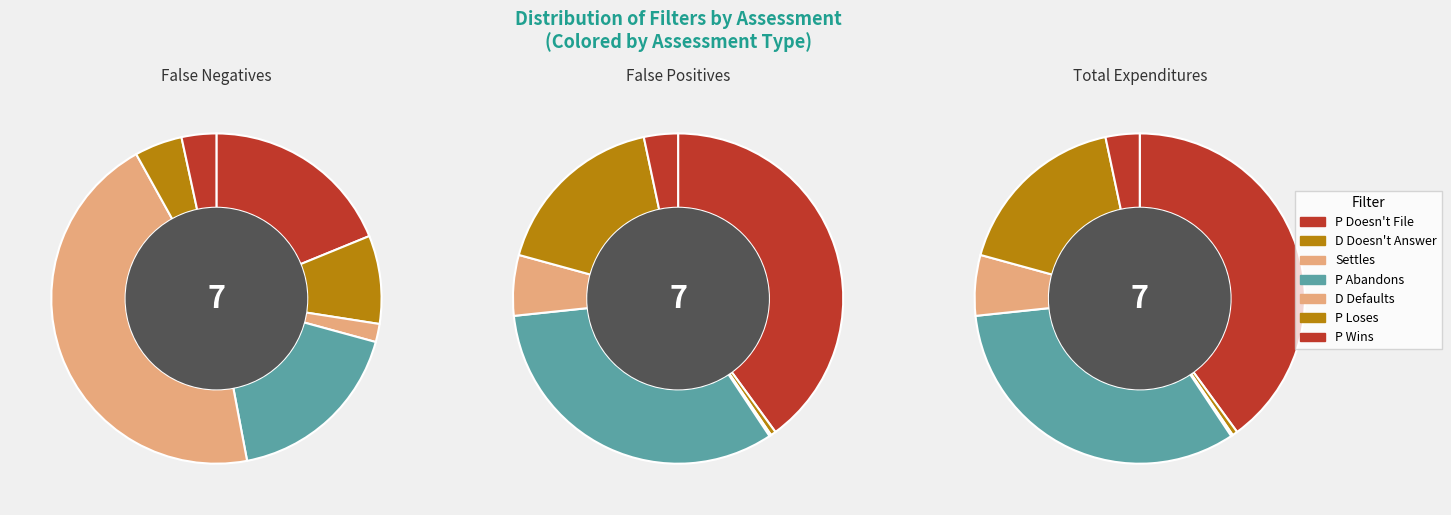

Between P Doesn't File and Settles, which series saw the biggest shift?

False Positives